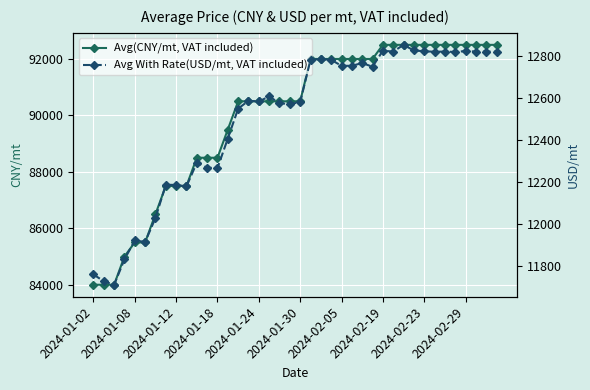

The value of Avg(CNY/mt, VAT included) at 2024-02-19 is 92500. True or false?

True